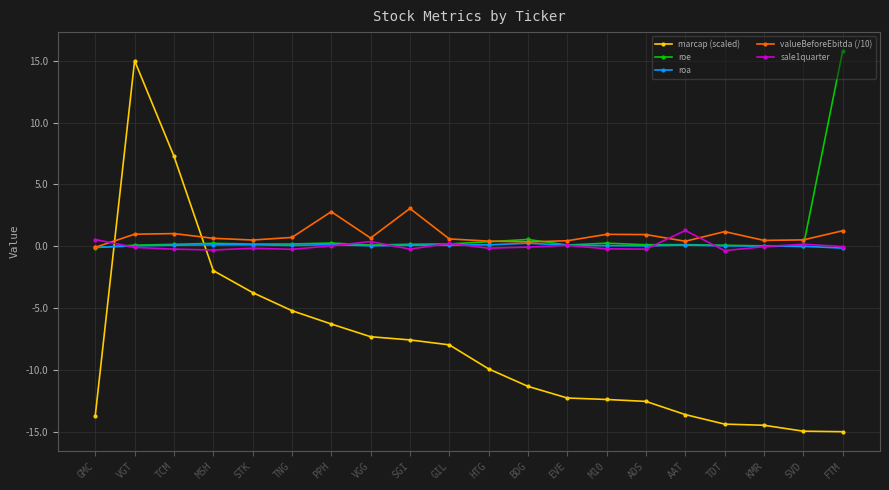

What is the label of the 19th point from the right?

VGT